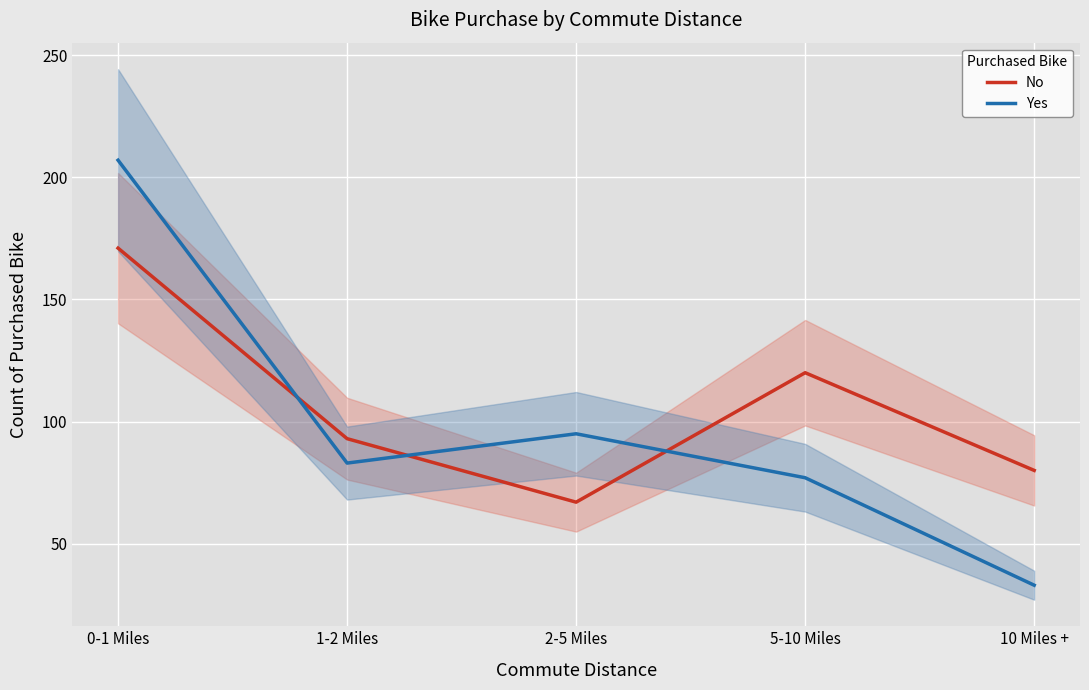

What is the sum of the Yes values at 2-5 Miles and 1-2 Miles?

178